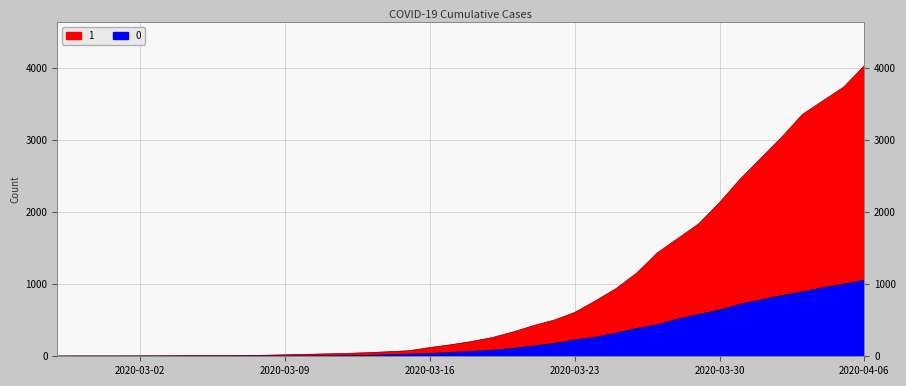

How many data points does each series have?

40